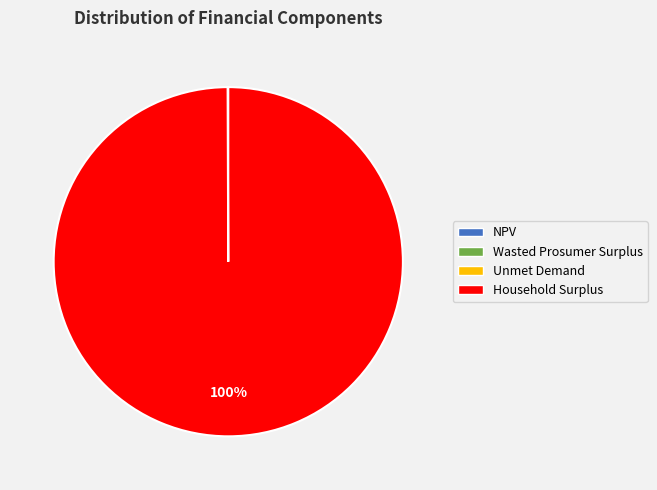

Which category has the biggest portion of the pie?

Household Surplus